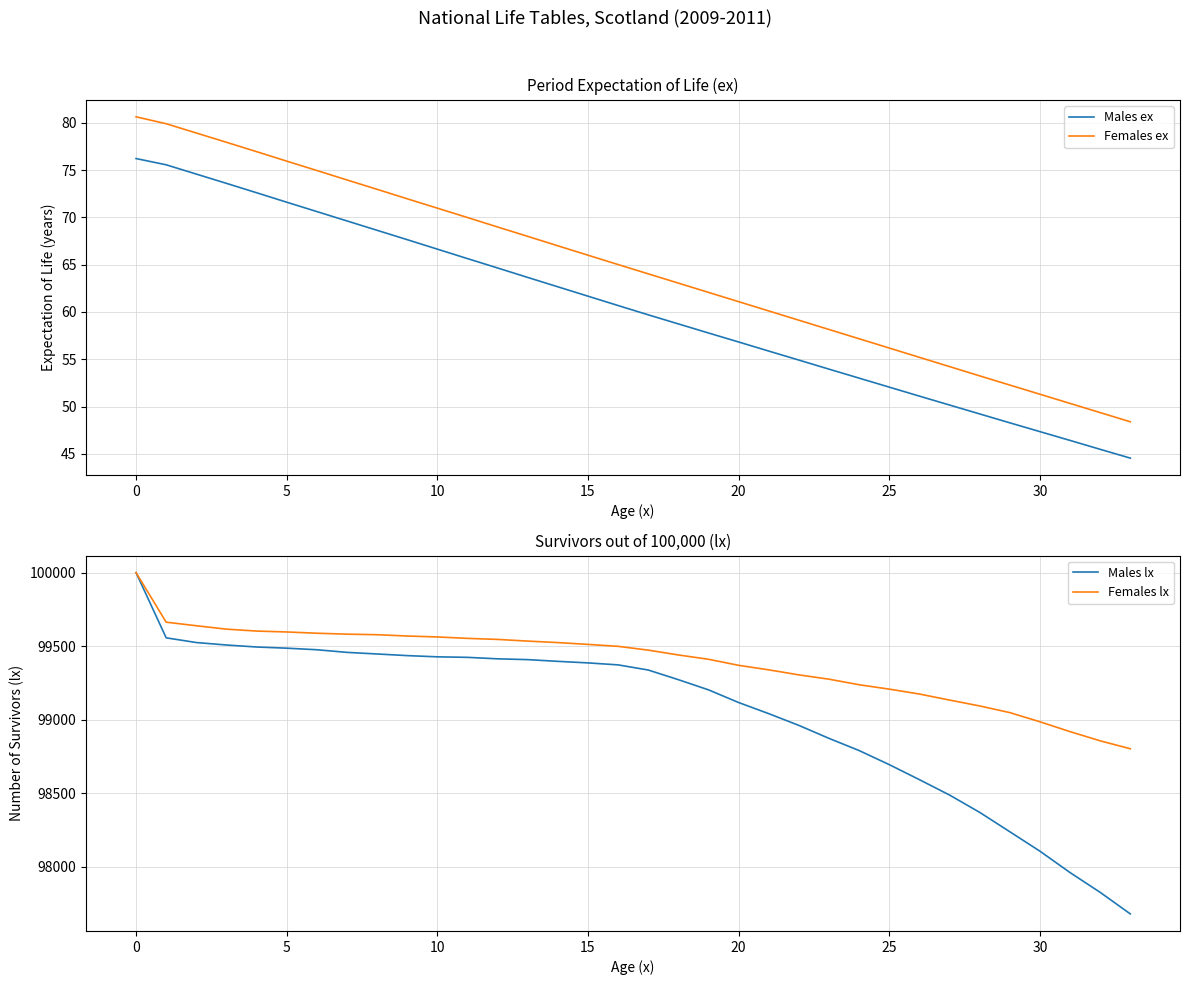

Is it true that Males ex equals 71.6 at 5?

True